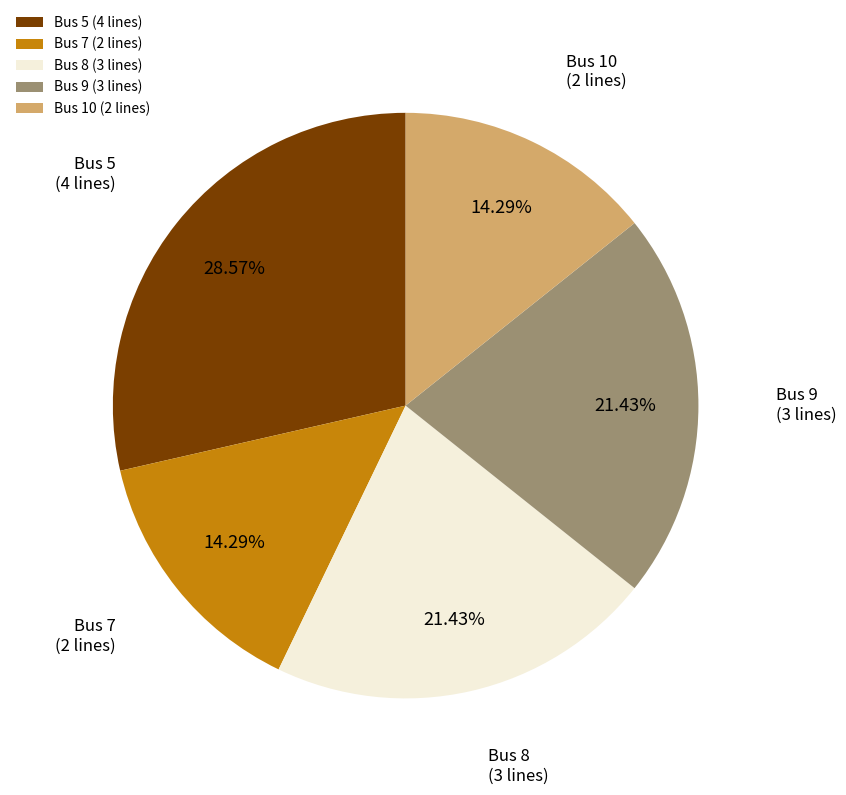

What percentage is the Bus 7 slice, to the nearest percent?

14%